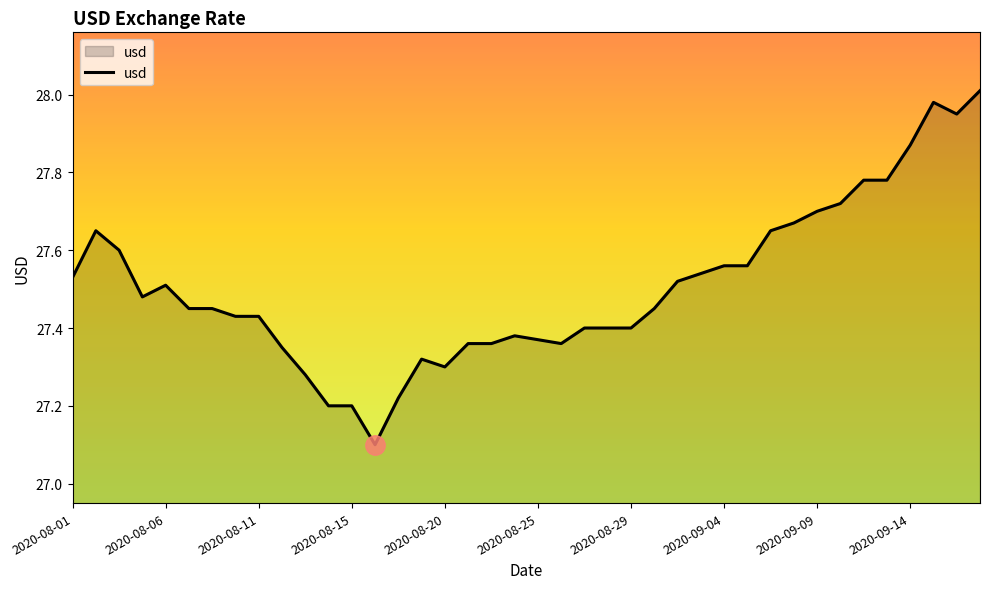

What is the smallest value displayed?

27.1